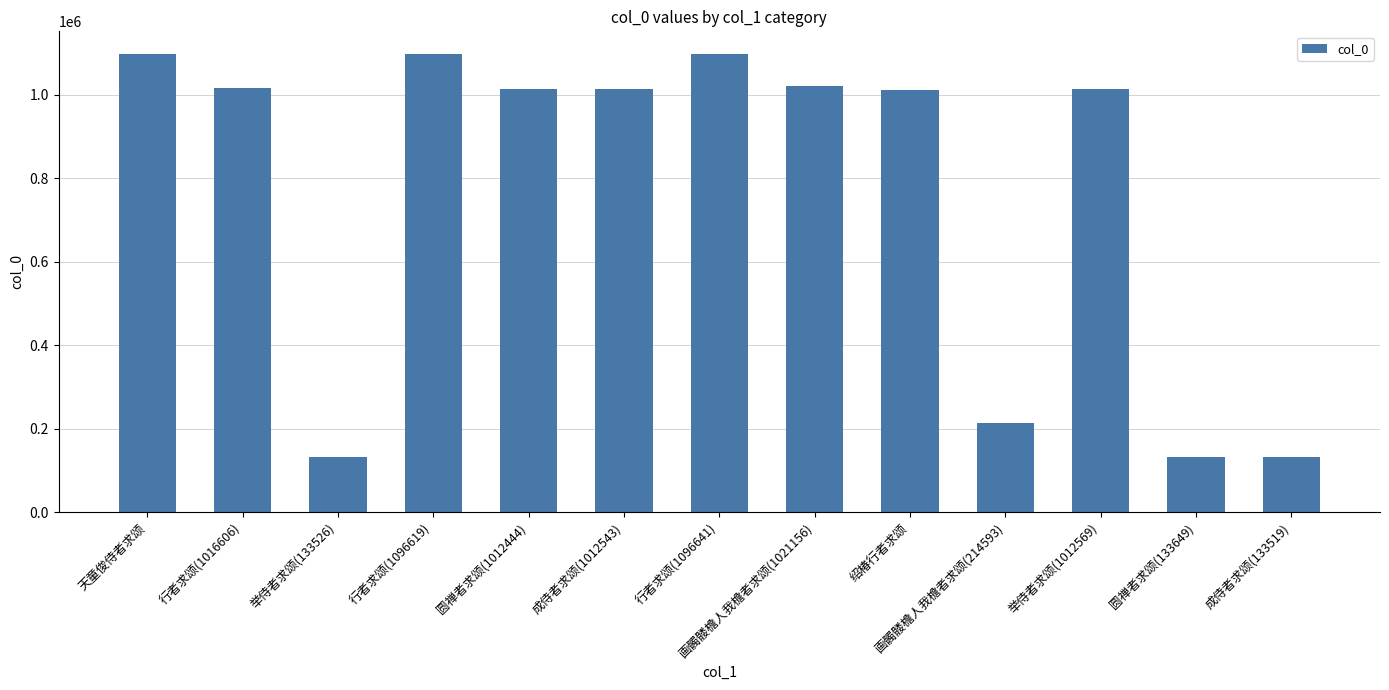

What is the sum of all values?

9991924